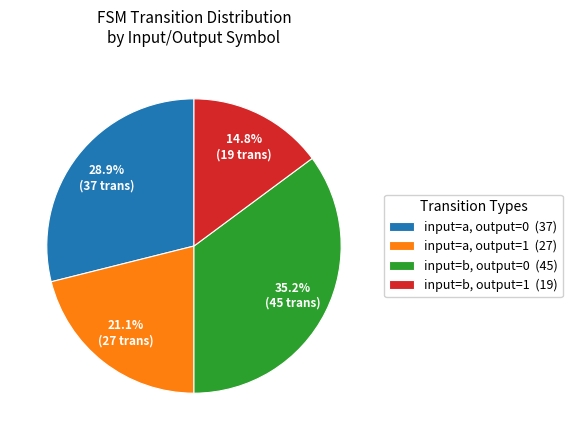

What is the largest slice in the pie chart?

input=b, output=0 (45)